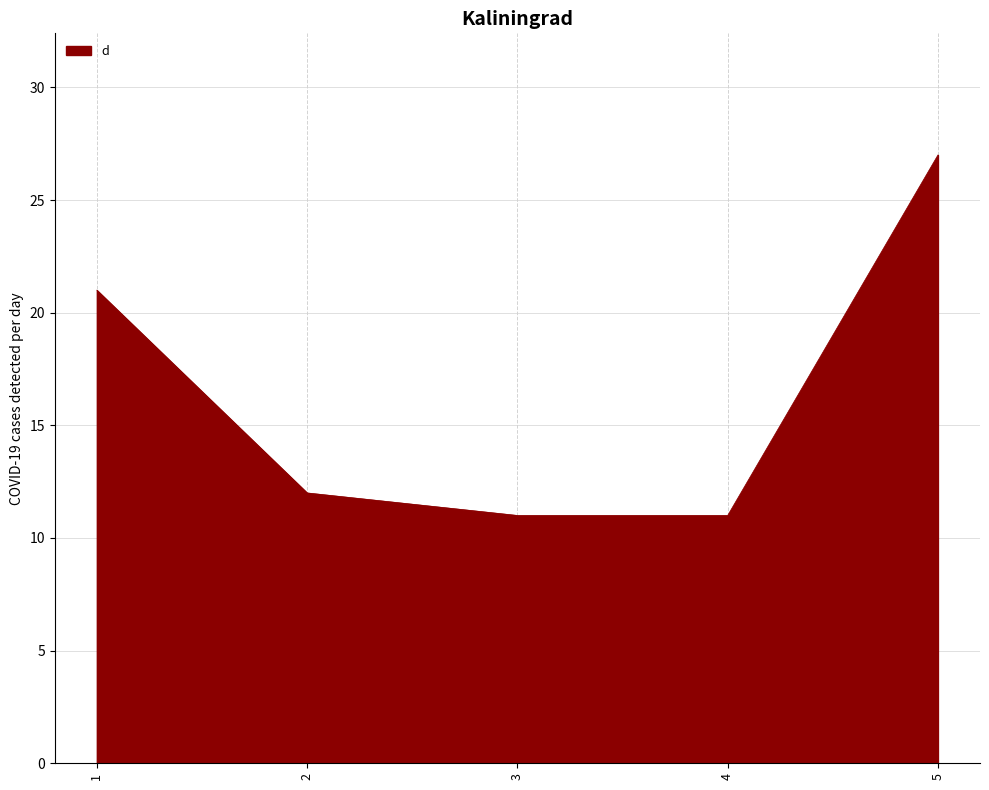

Reading right to left, transcribe all the data shown in this chart.

5=27	4=11	3=11	2=12	1=21